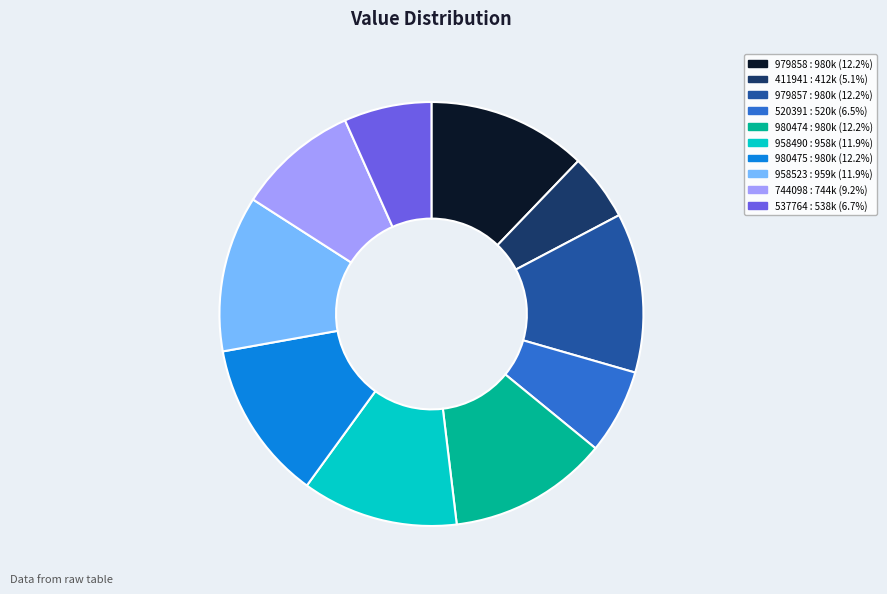

Combined, do 744098 : 744k (9.2%) and 411941 : 412k (5.1%) account for over 50%?

No